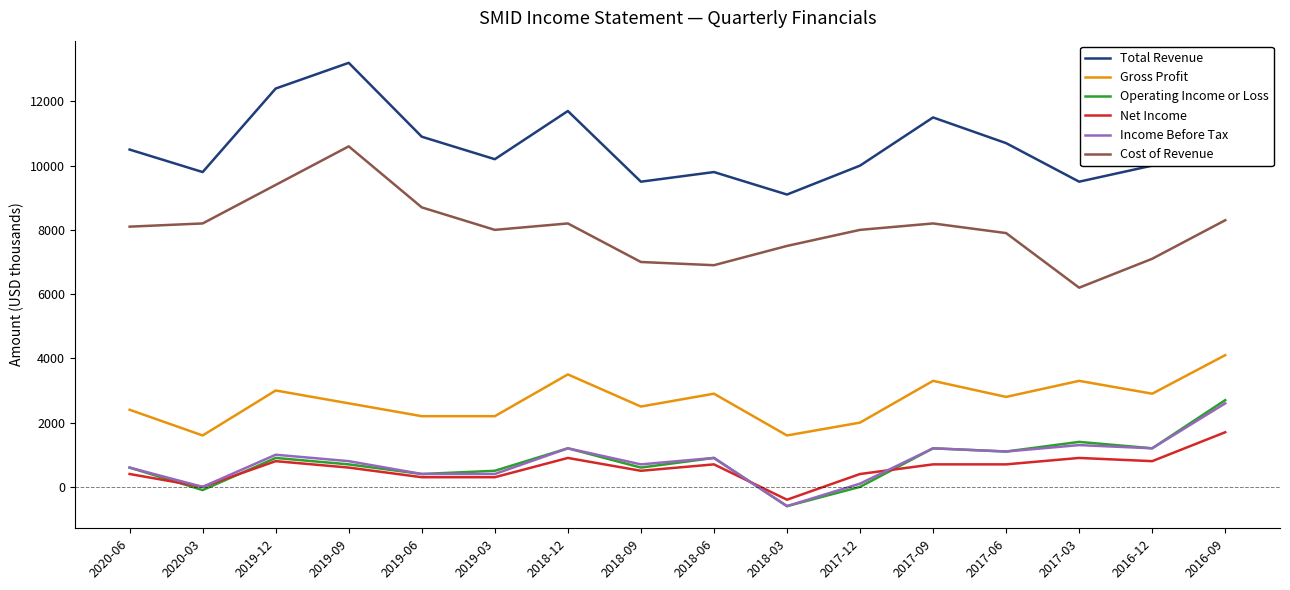

What value does the Gross Profit series have at 2018-03?

1600